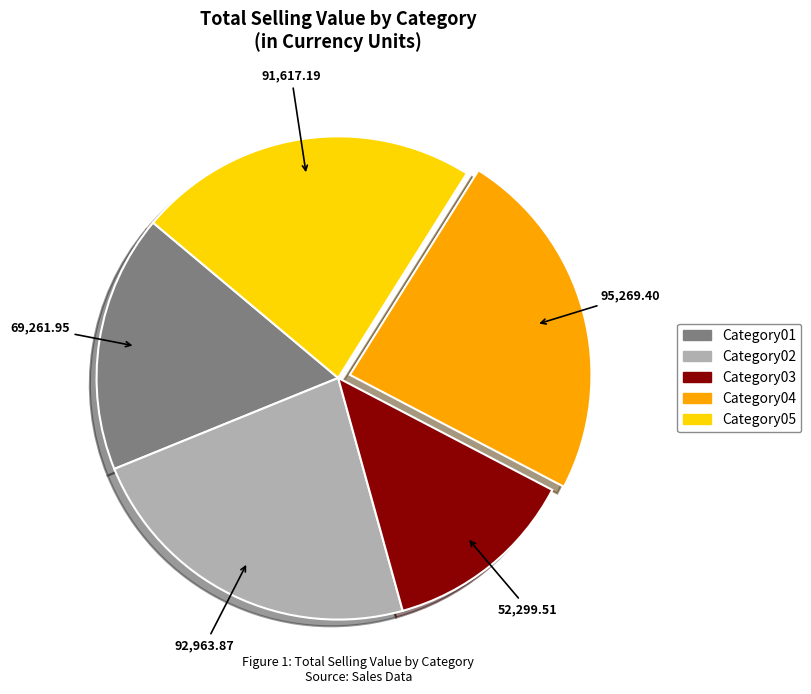

Is there a majority slice in this chart?

No